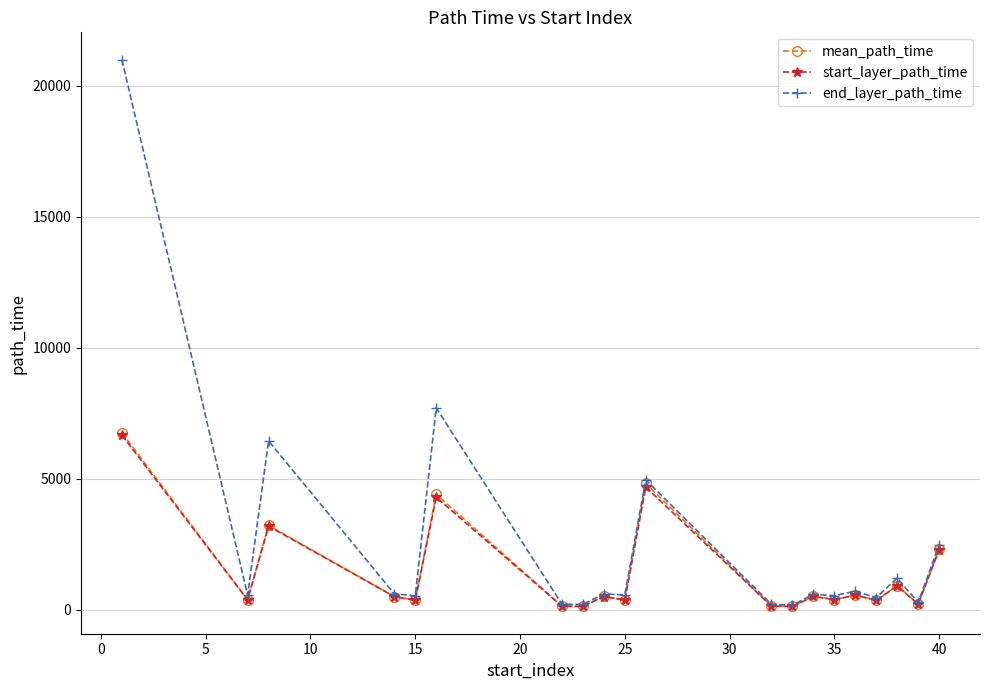

True or false: start_layer_path_time has more than 2 points higher than both neighbors.

True